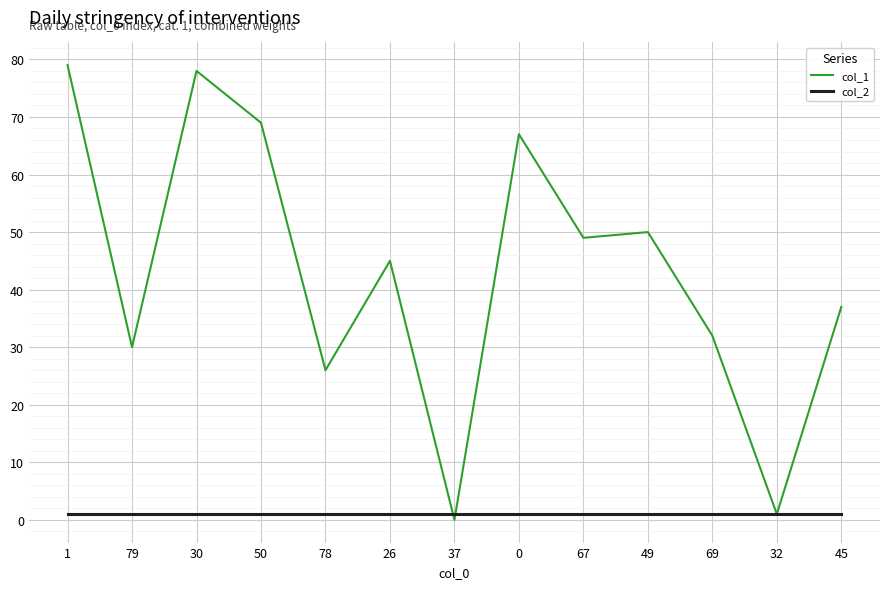

How many lines are shown in the chart?

2